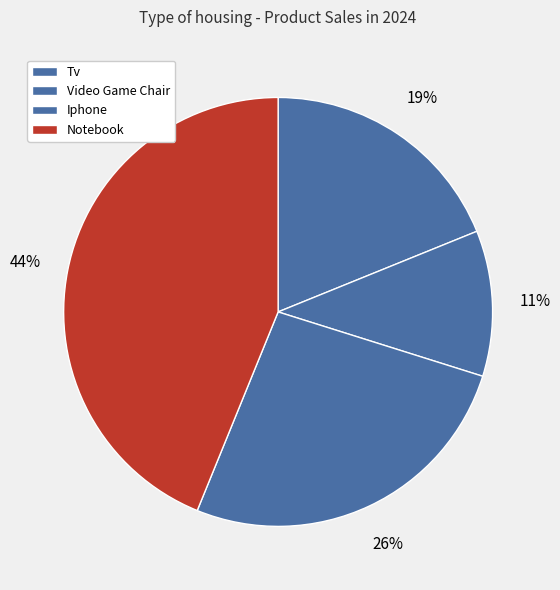

Which category has the biggest portion of the pie?

Notebook